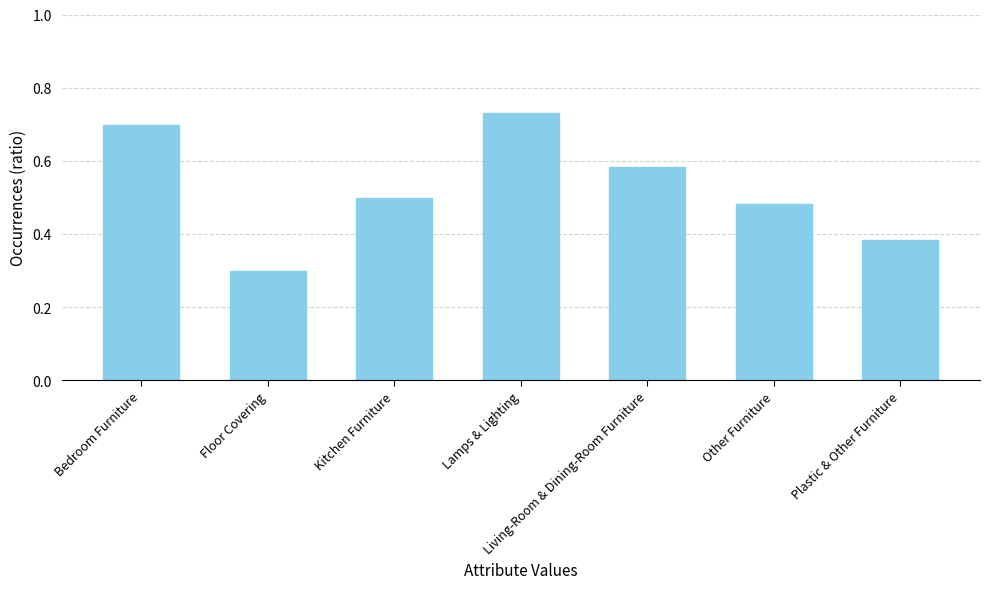

Which label corresponds to the smallest value in the chart?

Floor Covering